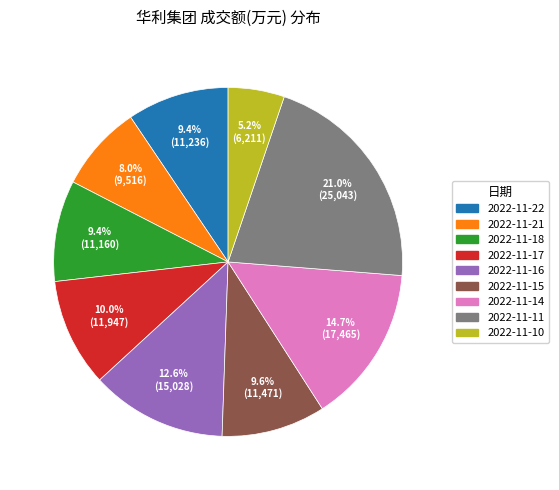

How much of the chart is everything except 2022-11-16?

87.4%